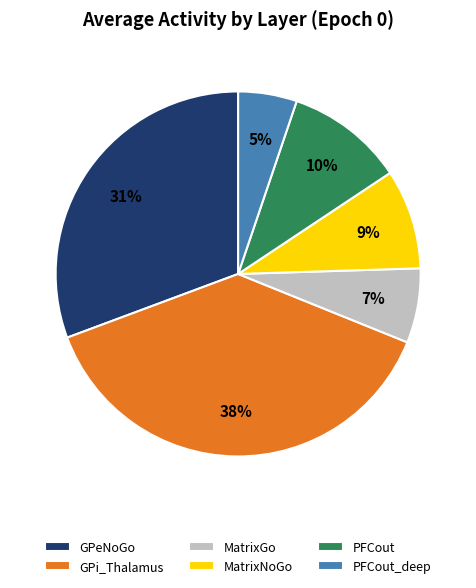

Rank the categories by value from highest to lowest.

GPi_Thalamus, GPeNoGo, PFCout, MatrixNoGo, MatrixGo, PFCout_deep